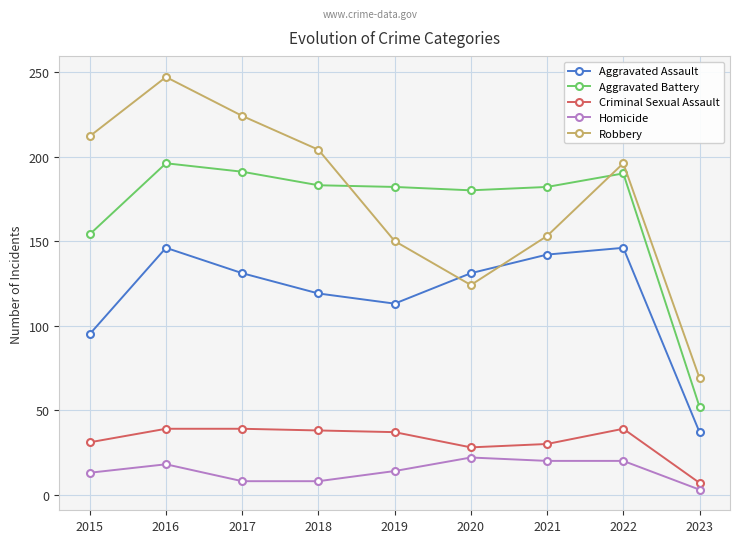

What is the lowest value of the Criminal Sexual Assault series?

7